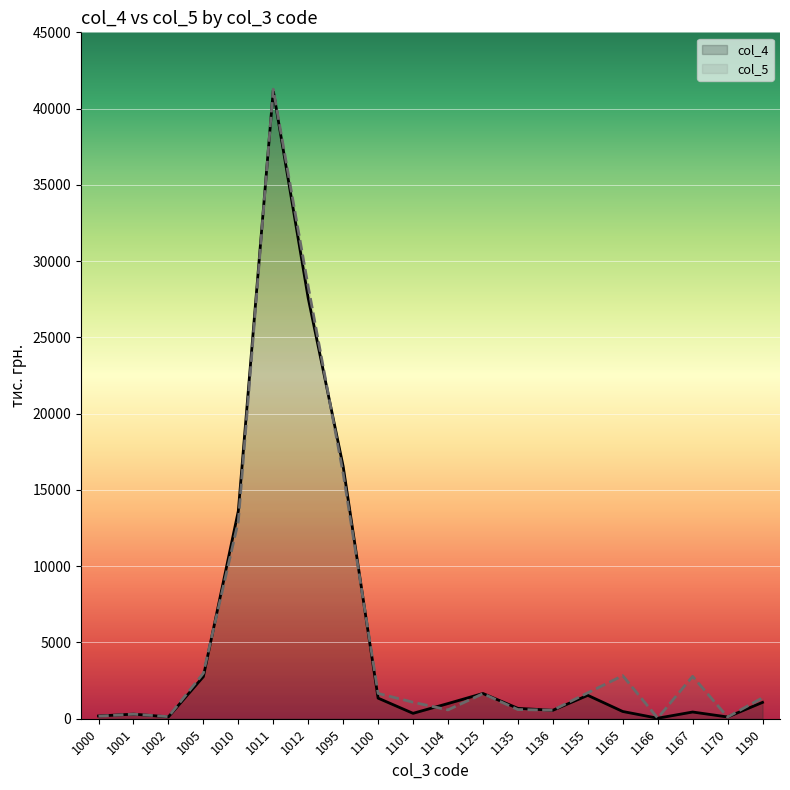

Between 1125 and 1166, which series saw the biggest shift?

col_4